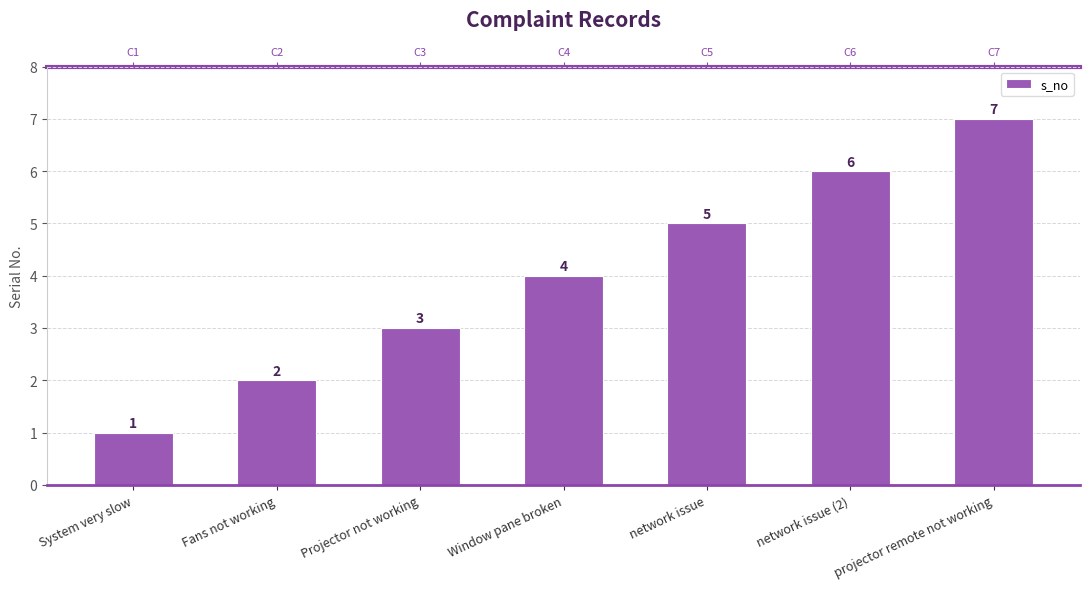

Reading left to right, what are all the values shown in this chart?

1	2	3	4	5	6	7